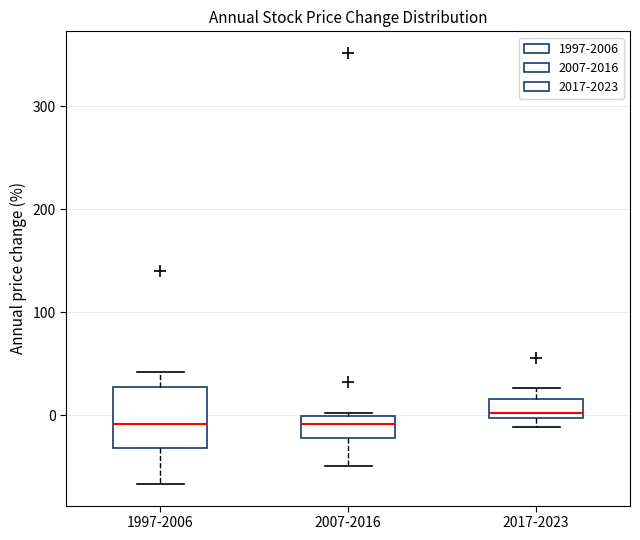

Which box is the tallest, from its lower edge to its upper edge?

1997-2006